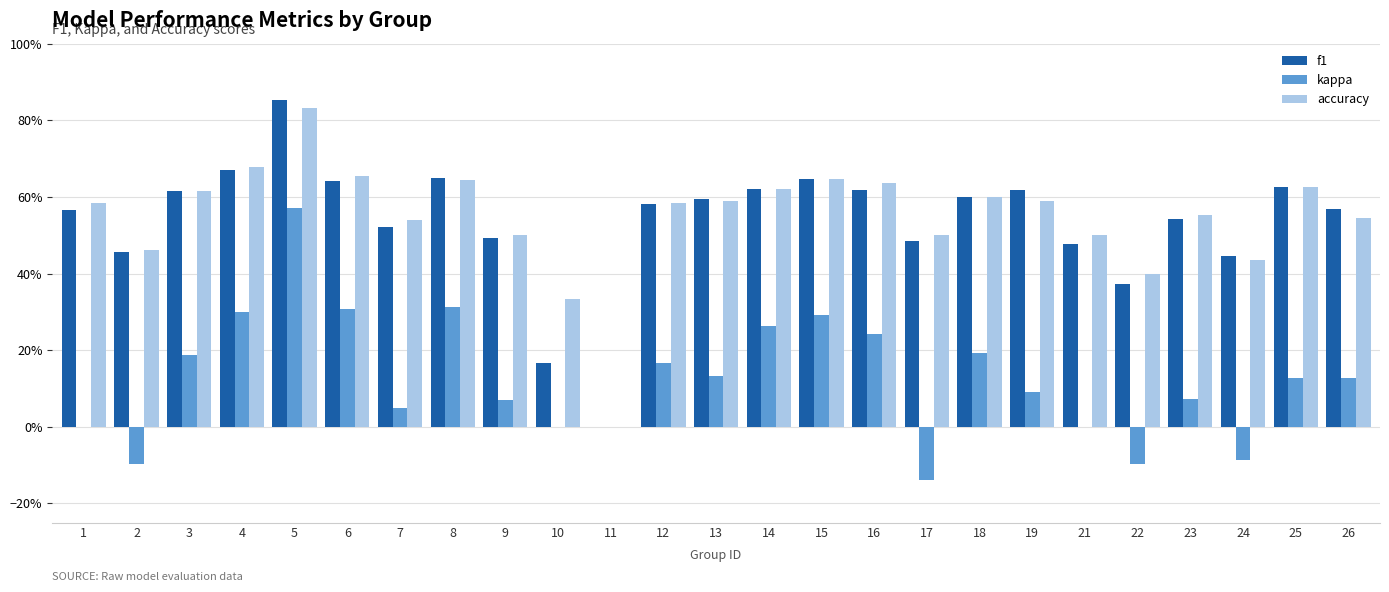

Does the chart contain stacked bars?

No